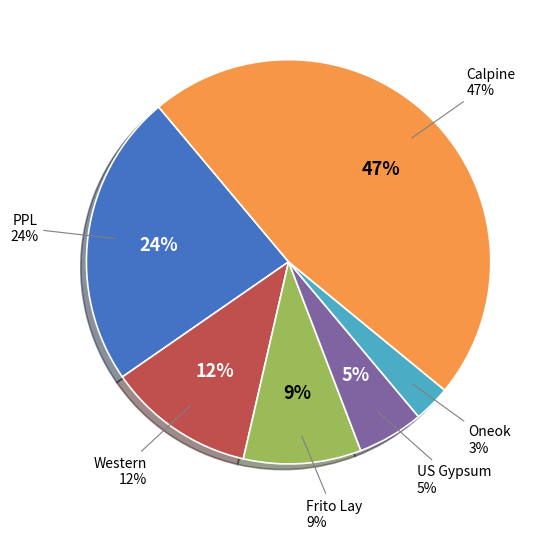

To the nearest percent, what is the difference between the largest and smallest slice percentages?

44%